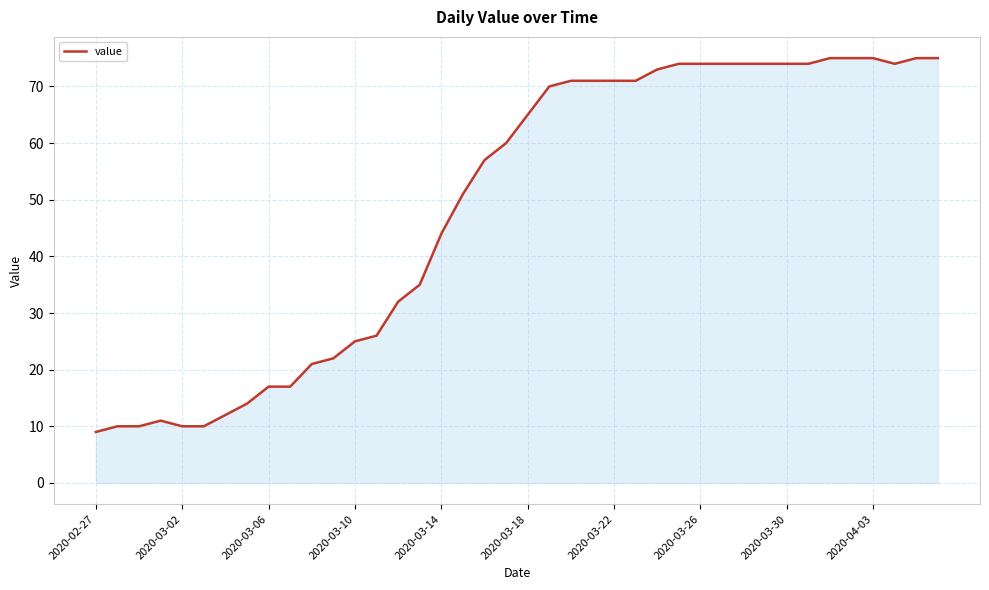

What is the greatest value displayed?

75